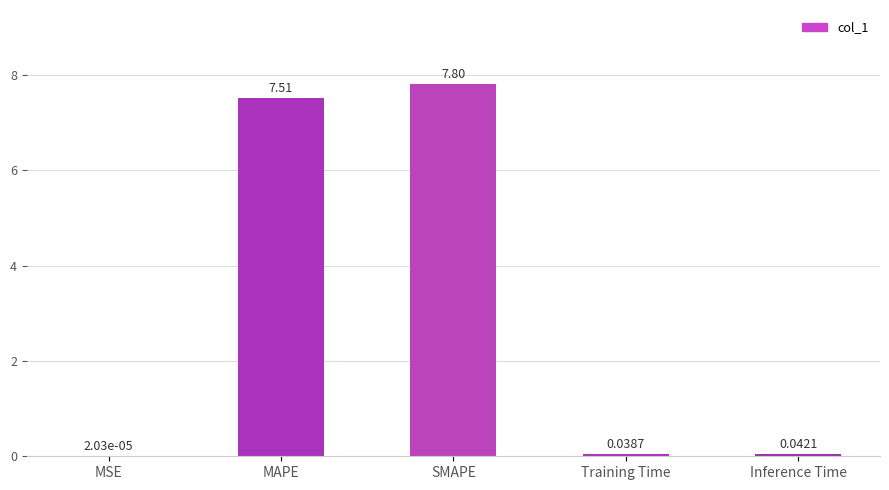

What is the sum of all values?

15.4